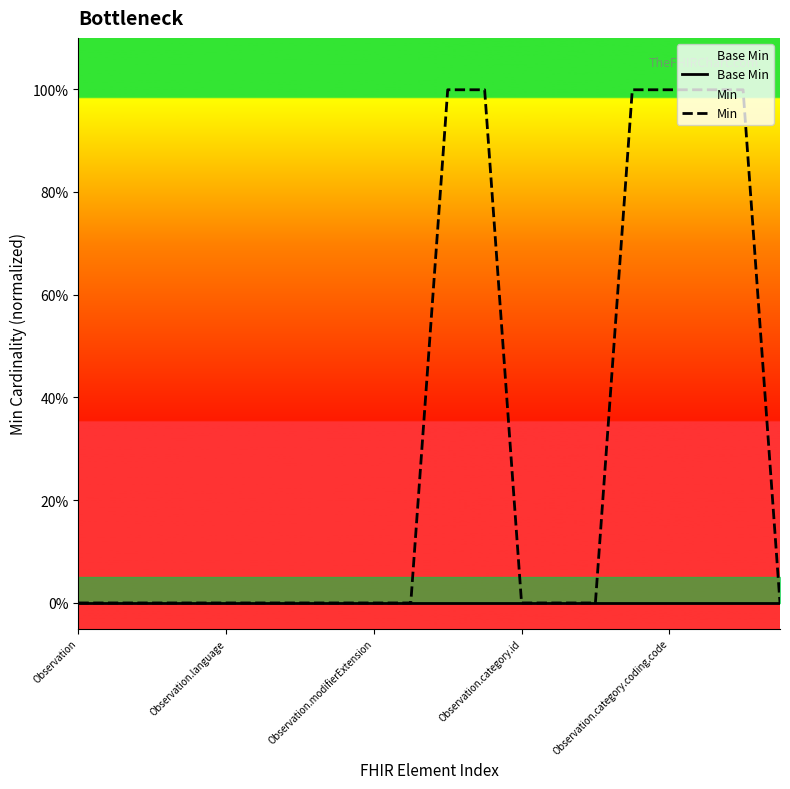

Rank the series at 11 from lowest to highest value.

Base Min, Min